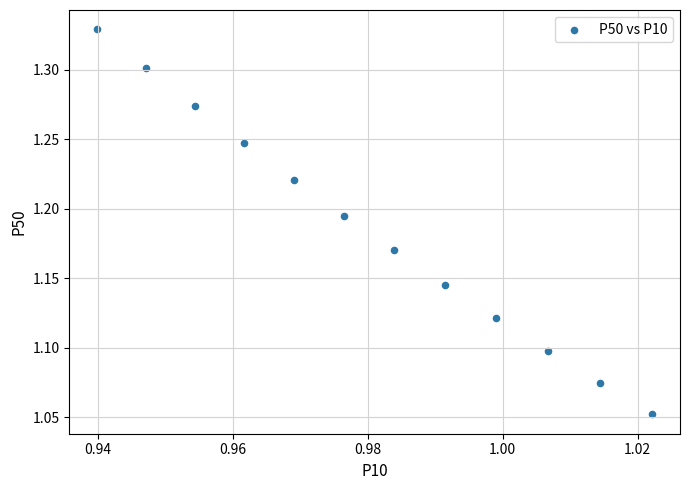

What is the average X value?

1.0